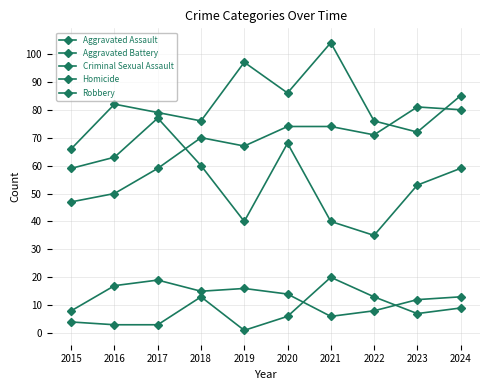

The Robbery series shows 72 at 2023. True or false?

False